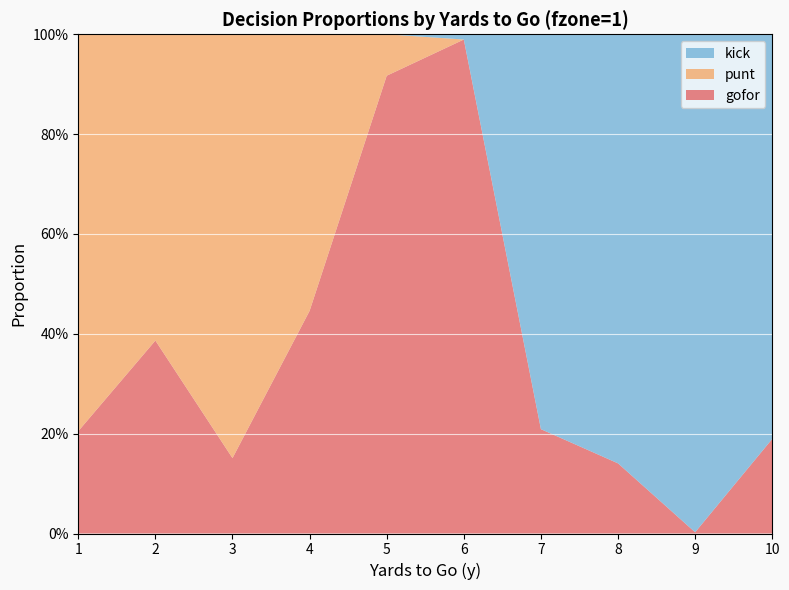

Reading left to right, extract all data points from this chart.

gofor: 1=0.2	2=0.4	3=0.2	4=0.4	5=0.9	6=1.0	7=0.2	8=0.1	9=0.0	10=0.2
punt: 1=0.8	2=0.6	3=0.8	4=0.6	5=0.1	6=0.0	7=0.0	8=0.0	9=0.0	10=0.0
kick: 1=0.0	2=0.0	3=0.0	4=0.0	5=0.0	6=0.0	7=0.8	8=0.9	9=1.0	10=0.8